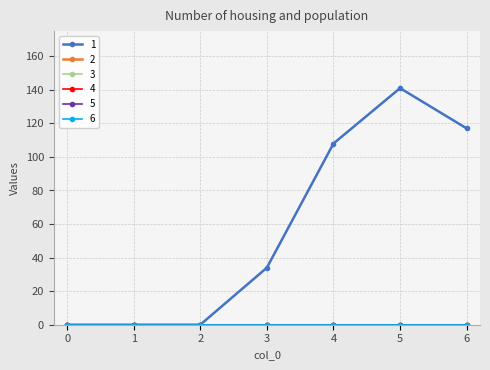

True or false: 2 has more than 1 interior local peaks.

False